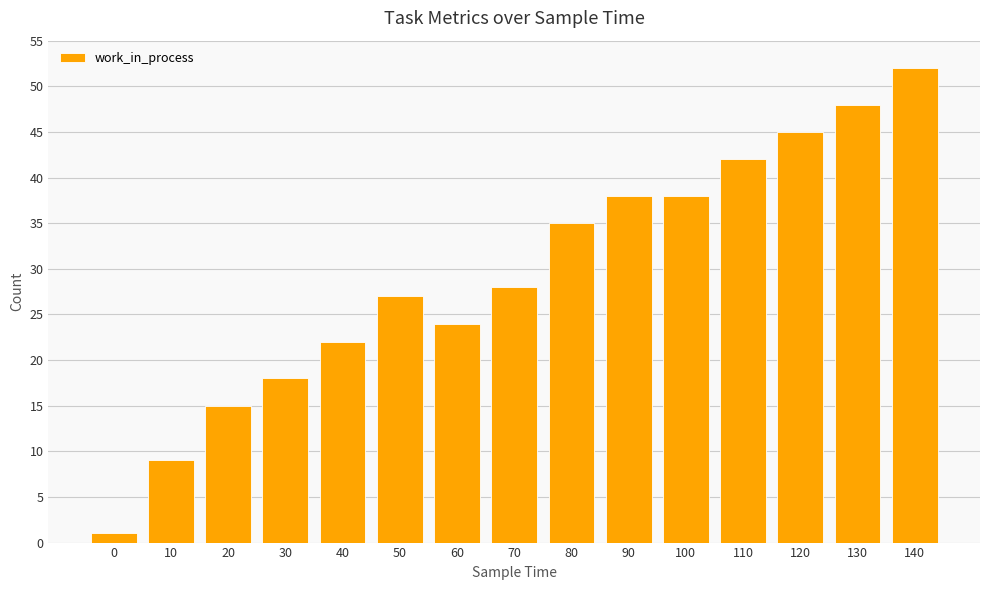

What is the sum of the values at 70 and 10?

37